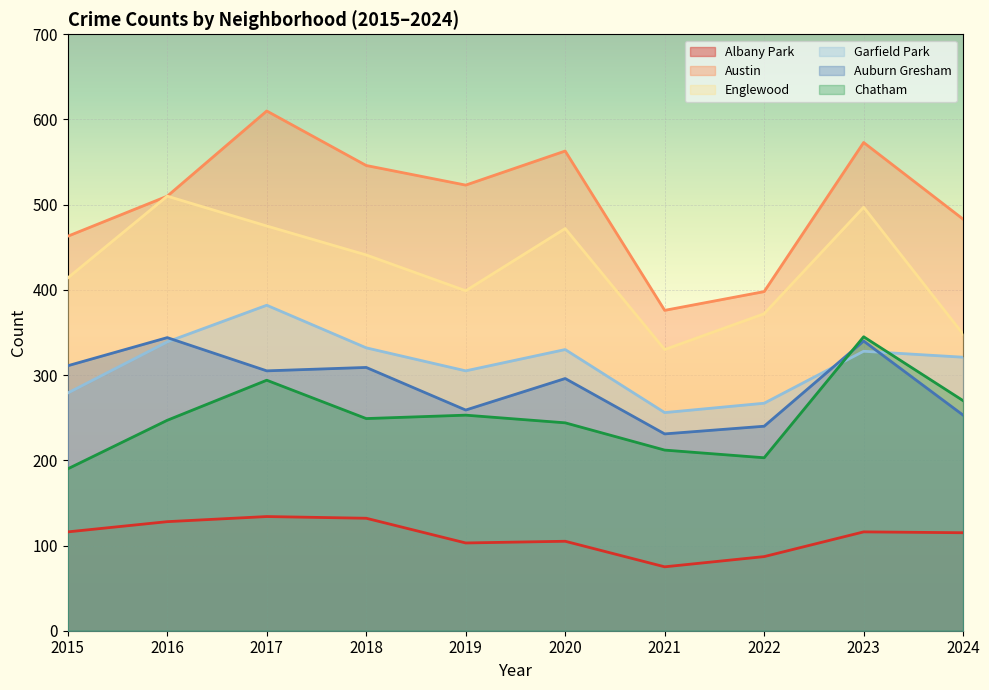

Which series changed the most between 2019 and 2022?

Austin